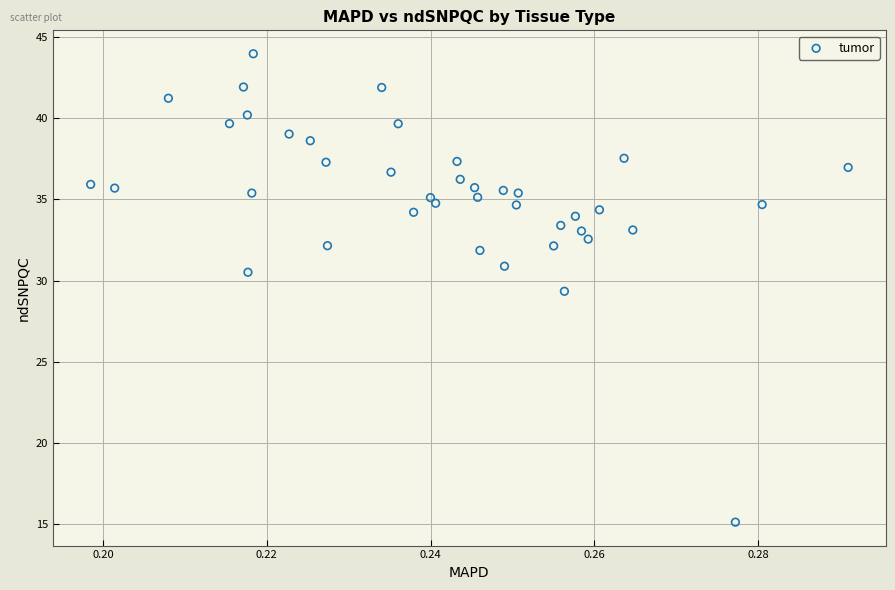

What is the range of Y values (max minus min)?

28.8